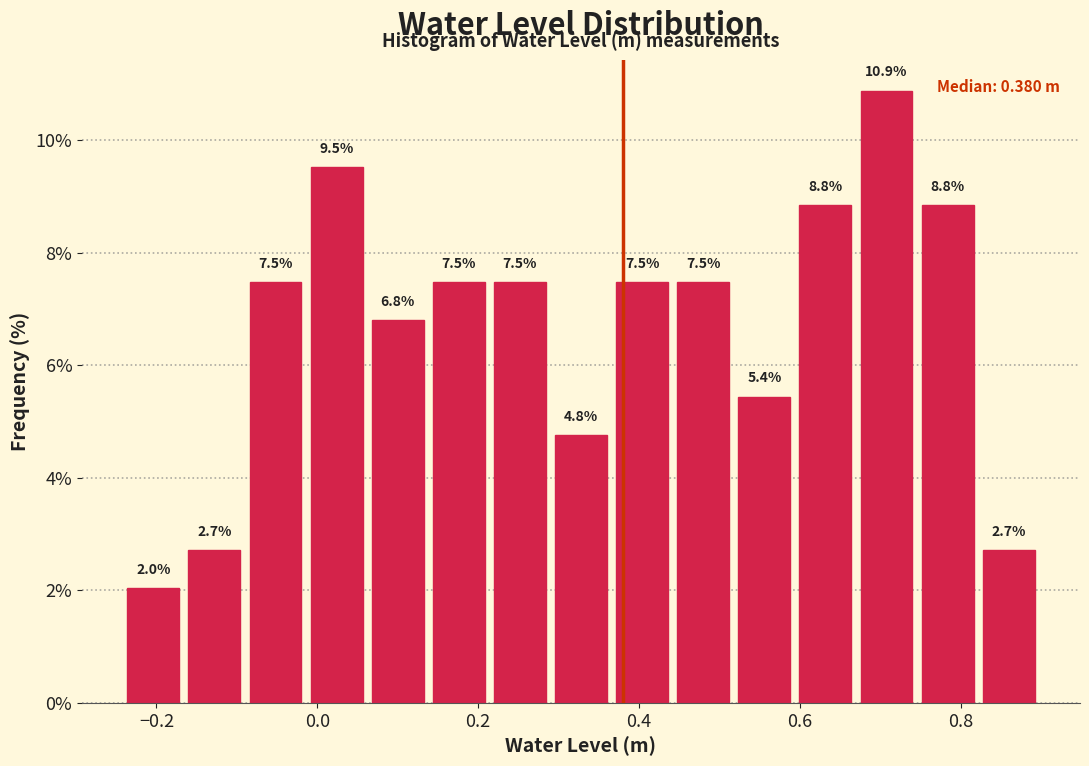

Around what value on the x-axis is the tallest bar? Give the approximate position of its centre, as read against the axis.

0.70